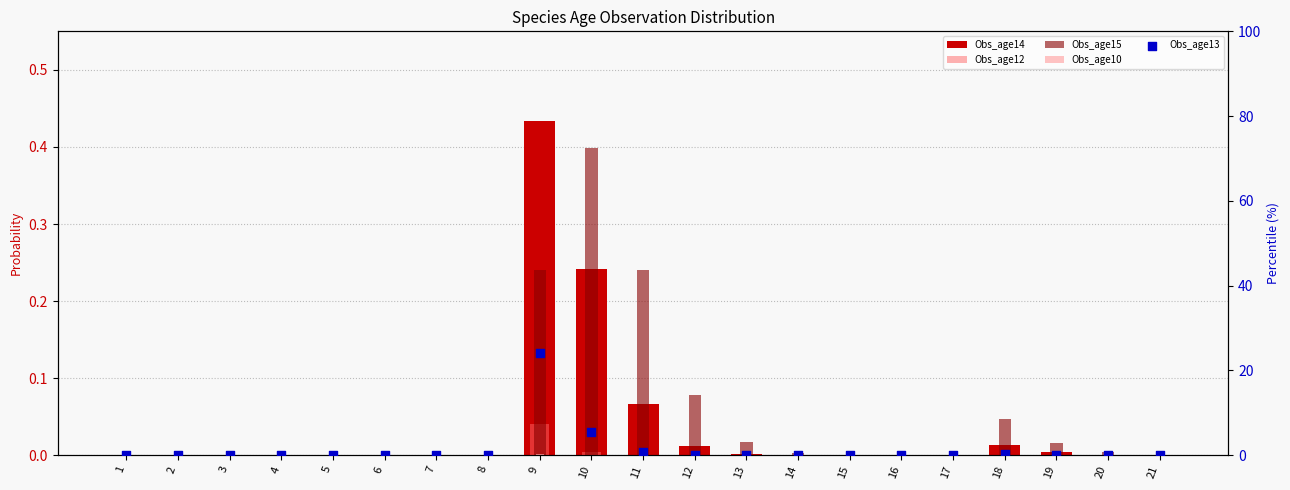

Which series contains the lowest Y value?

Obs_age14